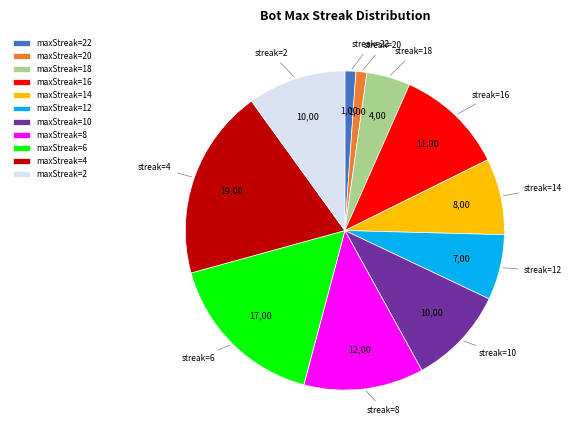

How many segments does this pie chart have?

11